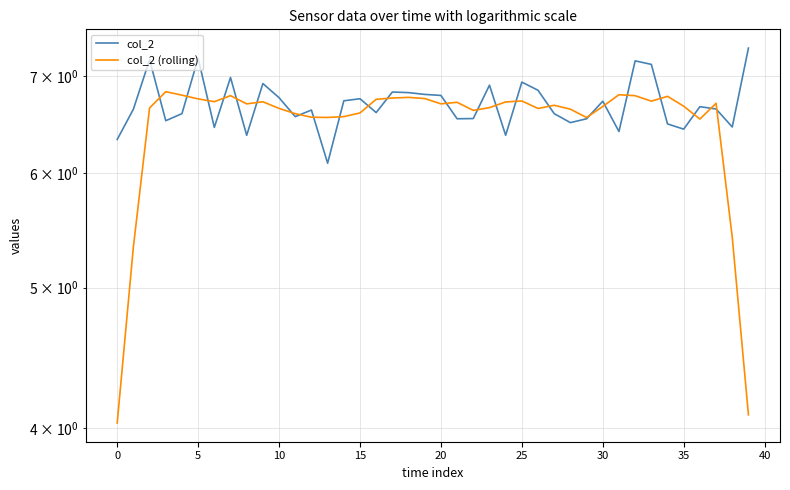

Count the number of data series in this chart.

2